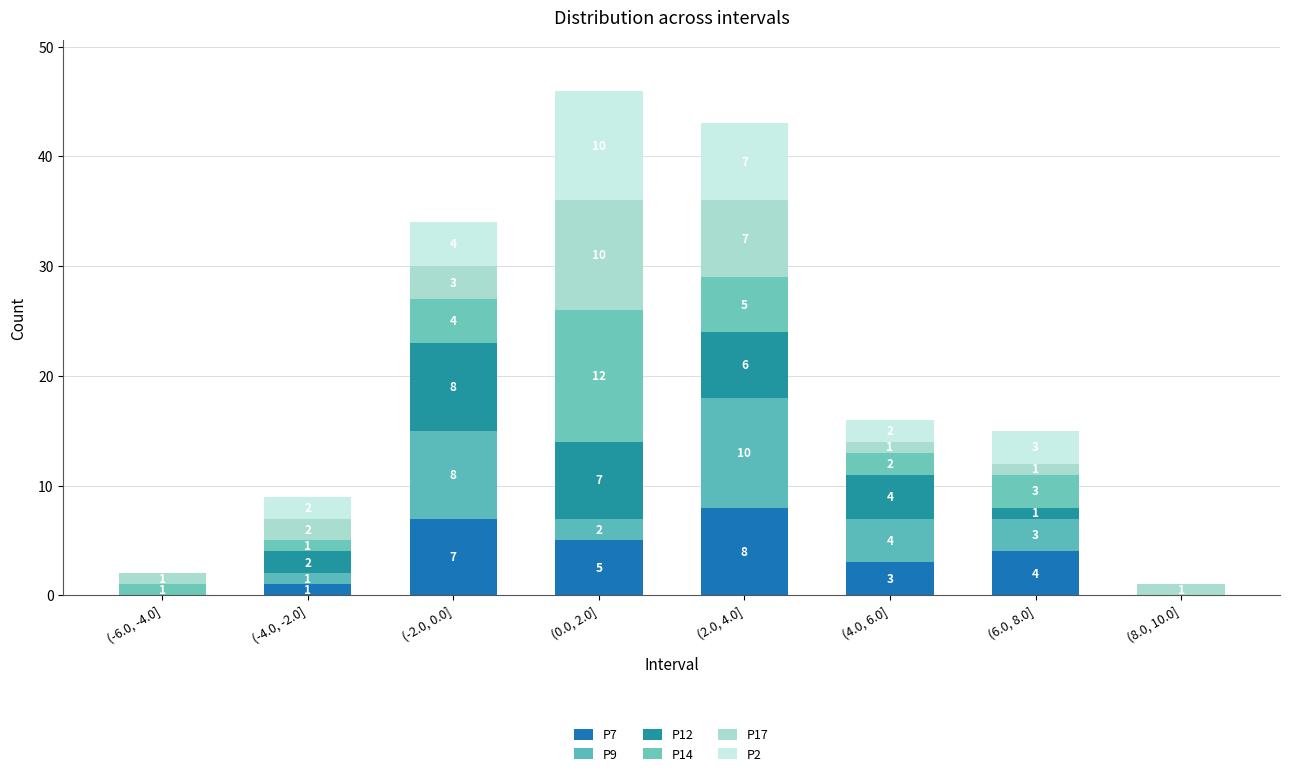

How many data points does each series have?

8